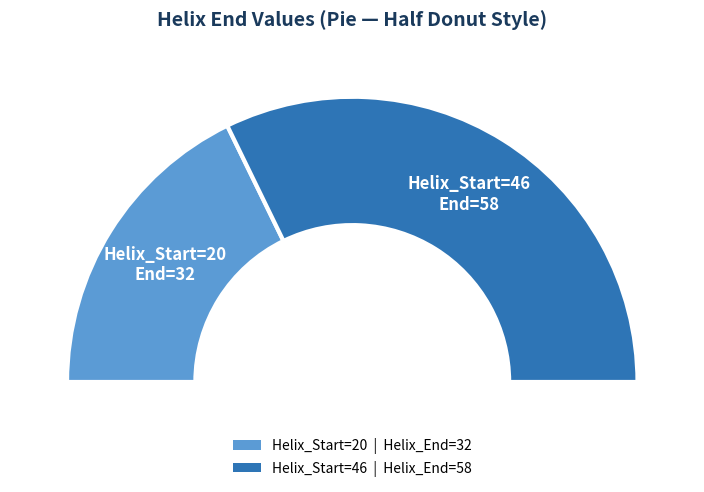

Does any single category account for the majority?

Yes